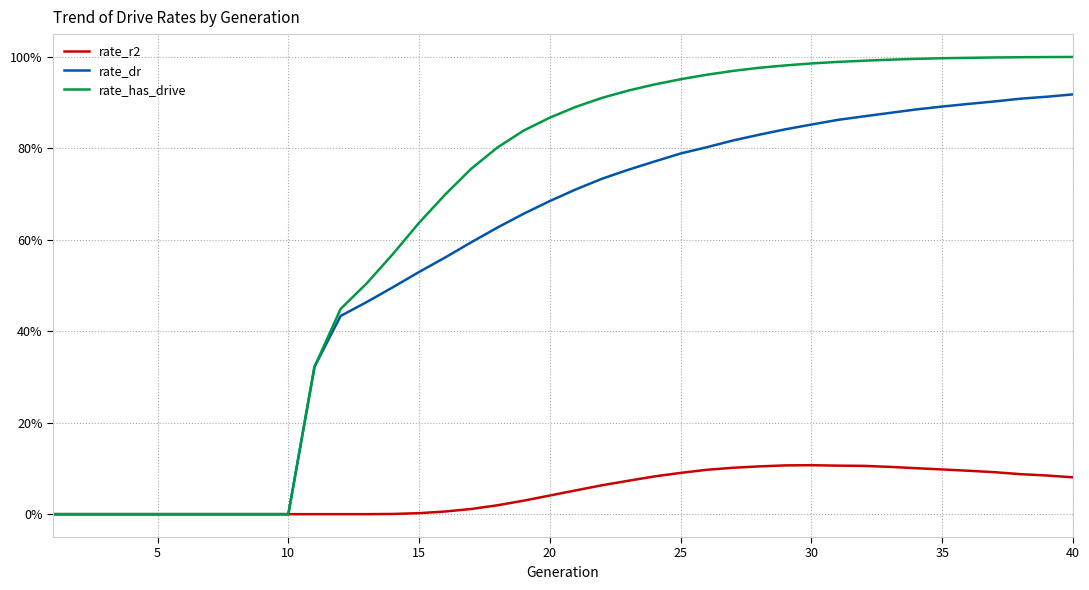

Which series has the largest range (max minus min)?

rate_has_drive